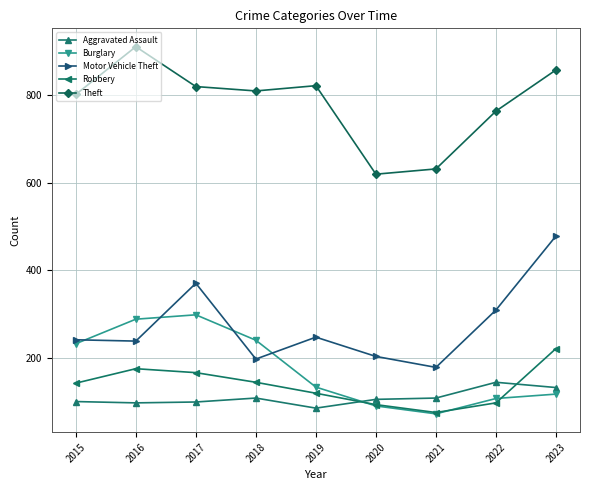

What is the minimum value shown in the chart?

72